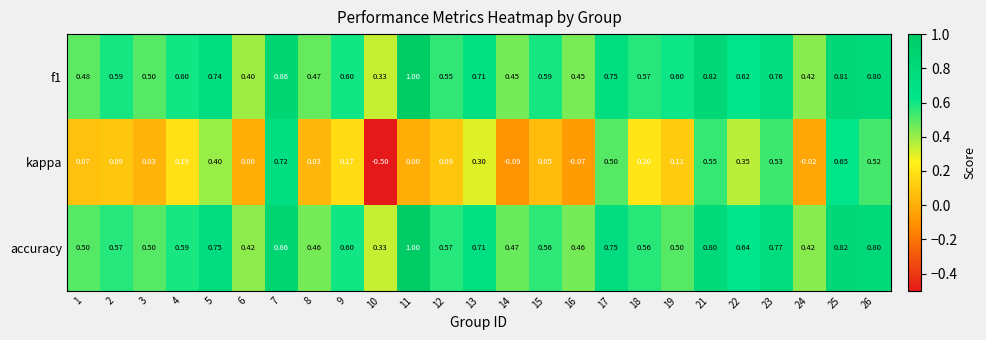

Which series changed the most between 13 and 14?

kappa